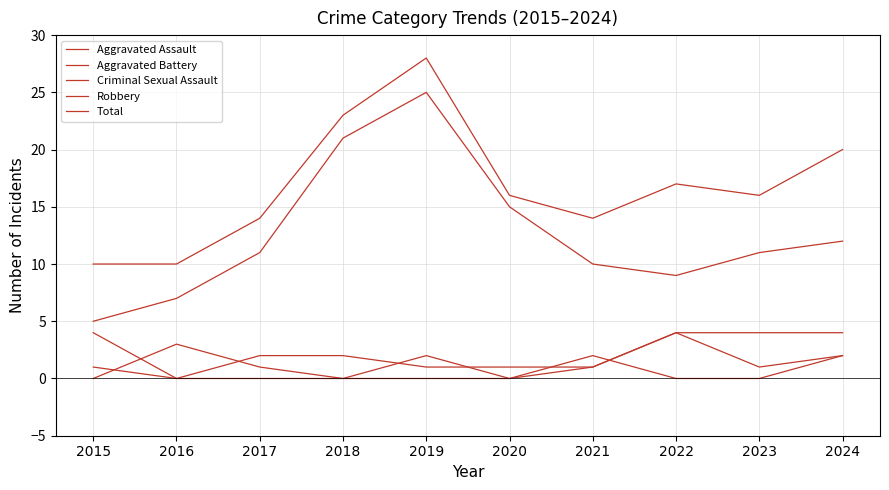

What is the difference between the second highest and second lowest values in the Robbery series?

14